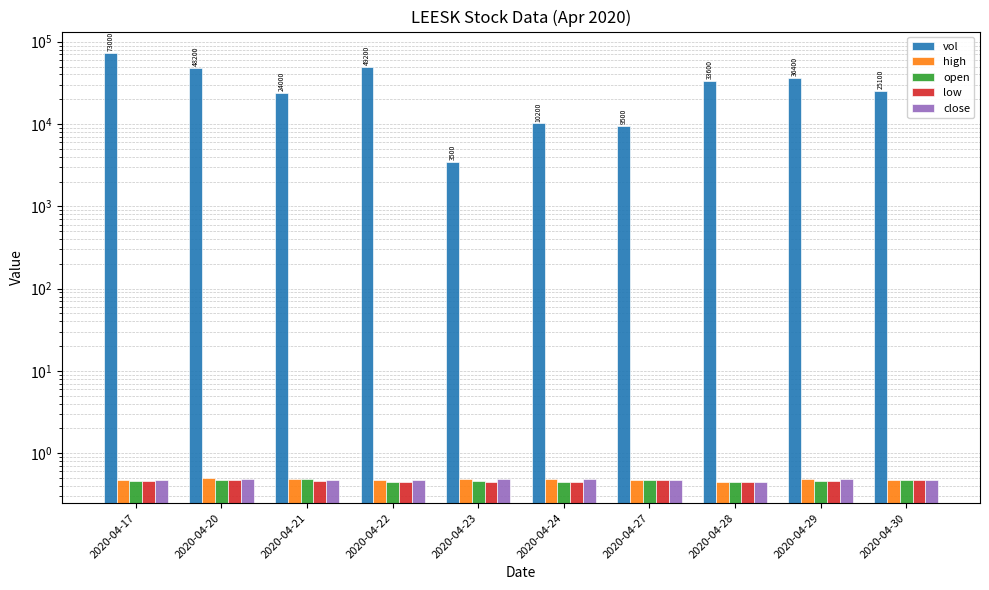

Rank the series at 2020-04-22 from lowest to highest value.

open, low, high, close, vol